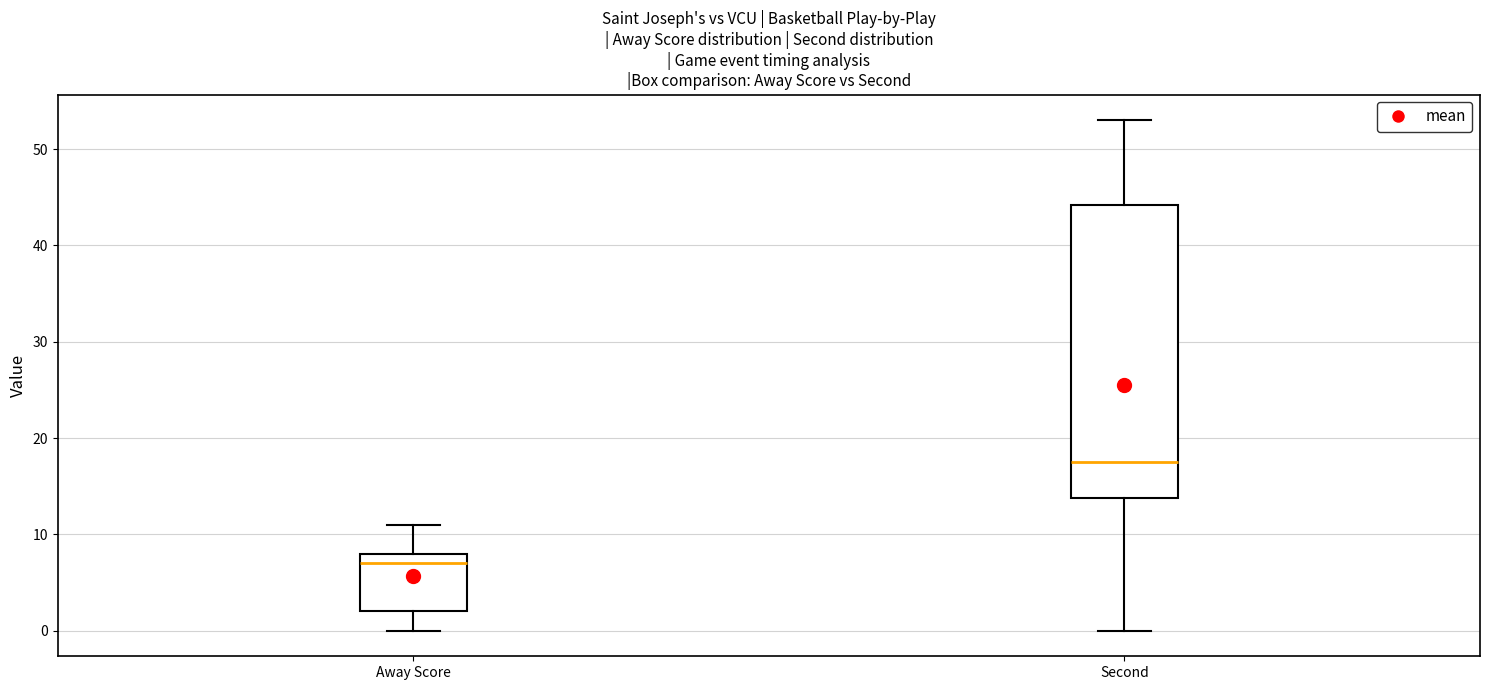

Which box has the highest median line?

Second